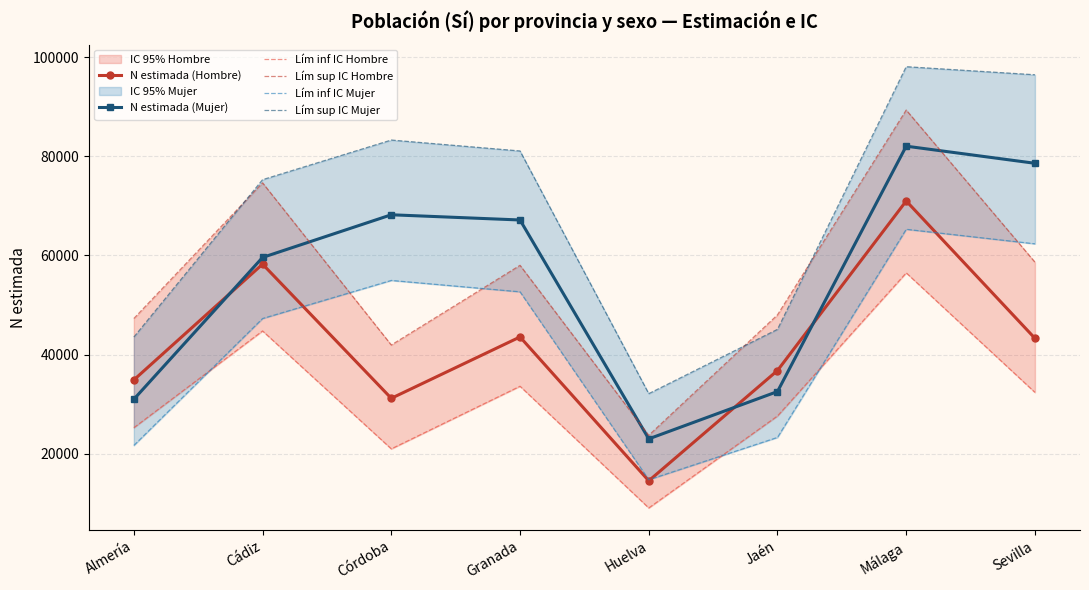

True or false: Lím sup IC Hombre has a value of 23750 at Huelva.

True